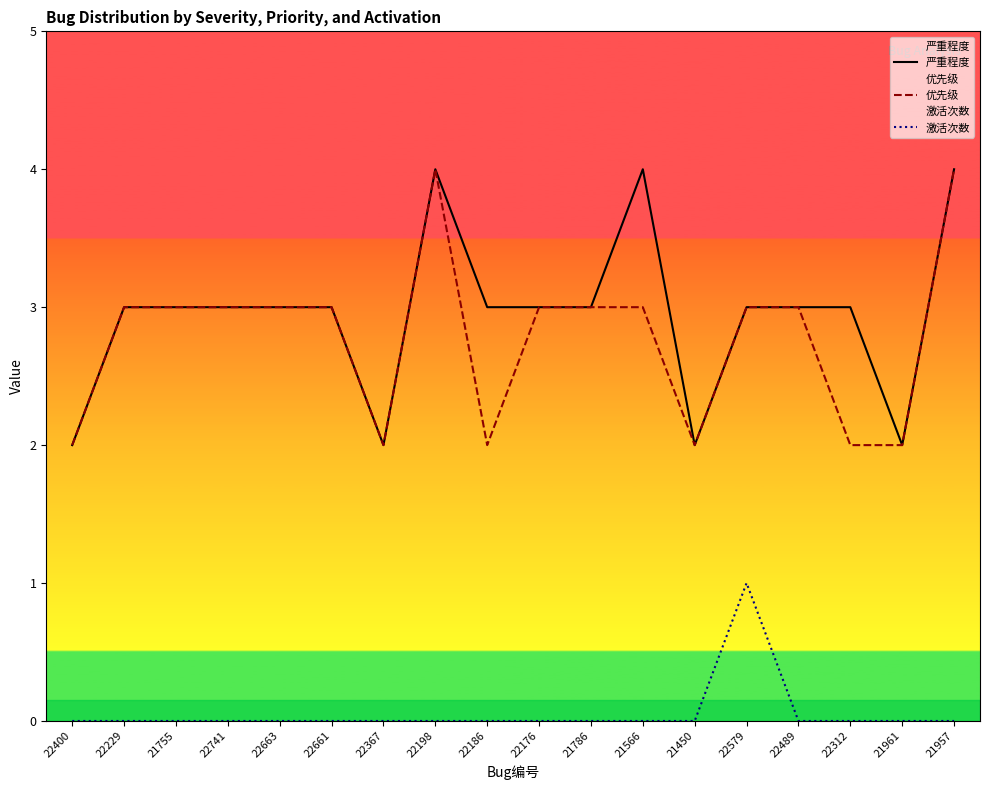

What position from the right is 22741?

15